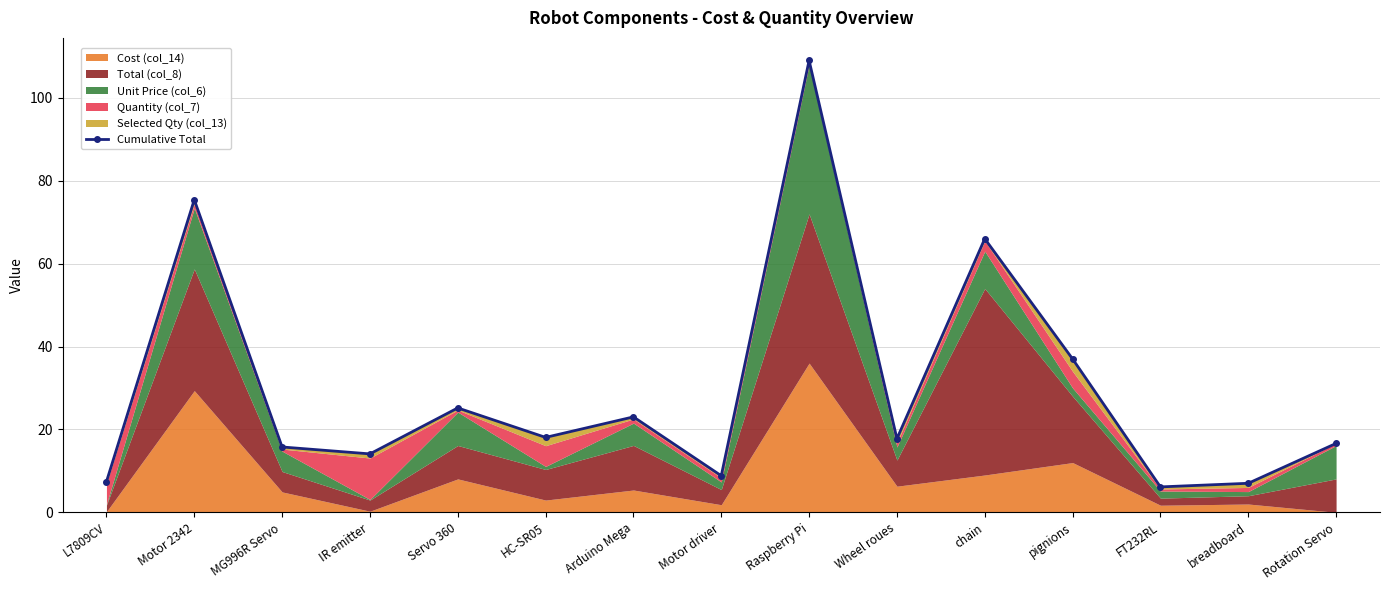

Read the value at FT232RL.

6.1